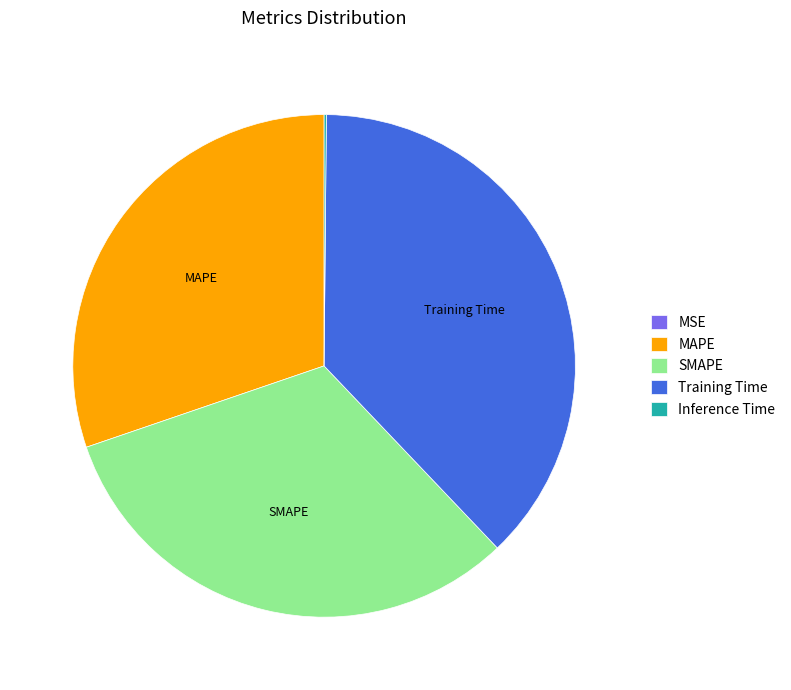

Is there a majority slice in this chart?

No